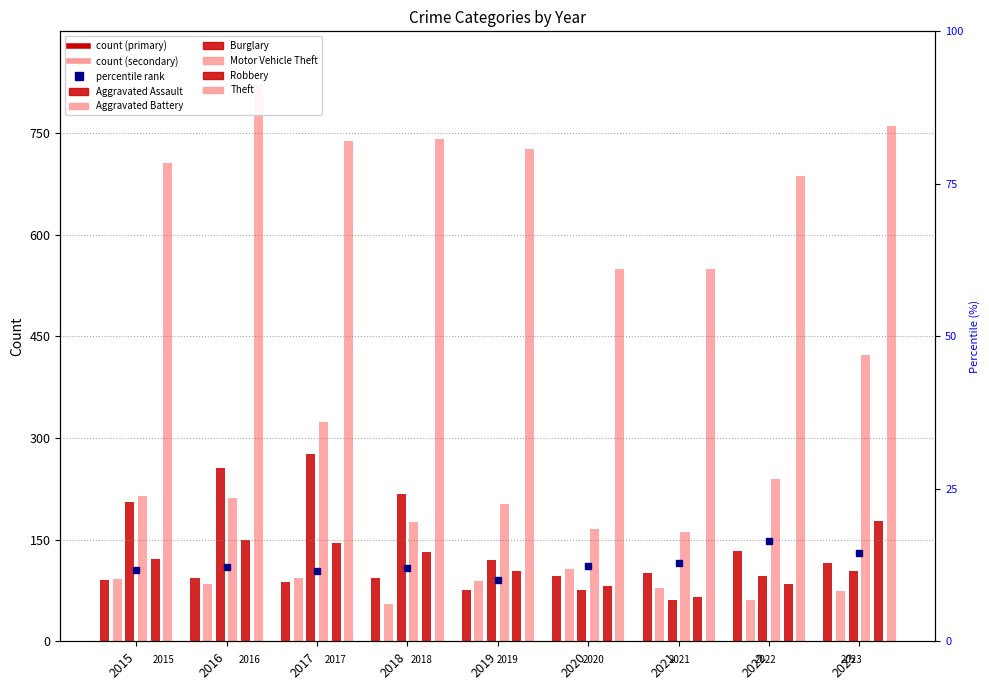

At which label does Burglary first exceed 120?

2015